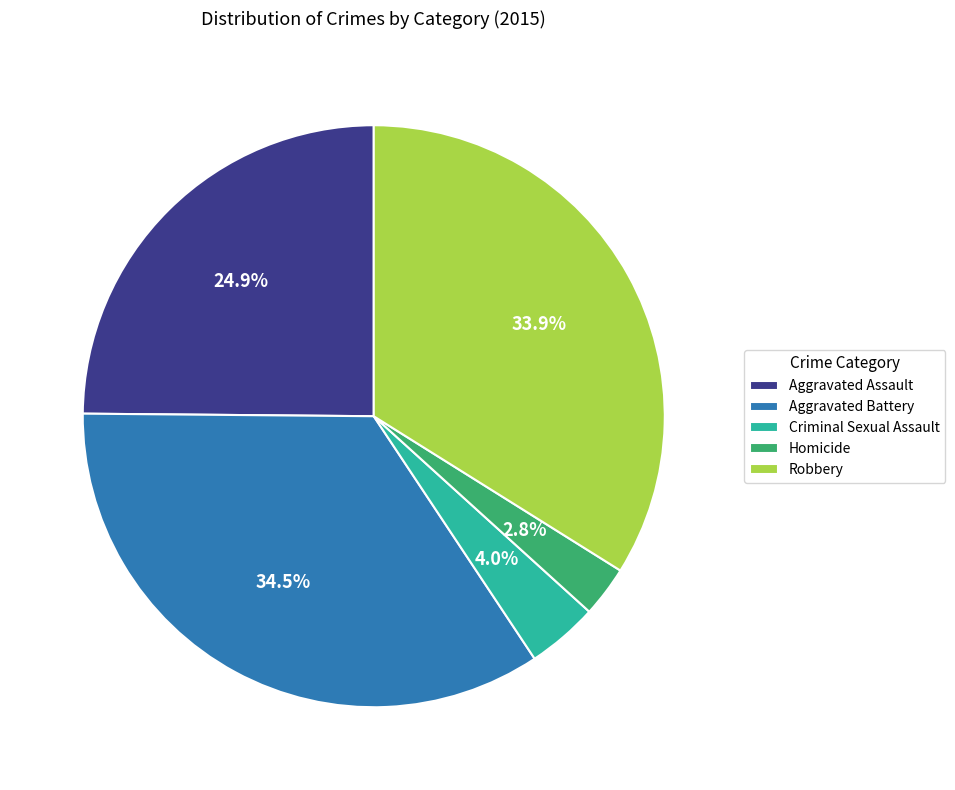

To the nearest percent, what portion does Homicide represent?

3%